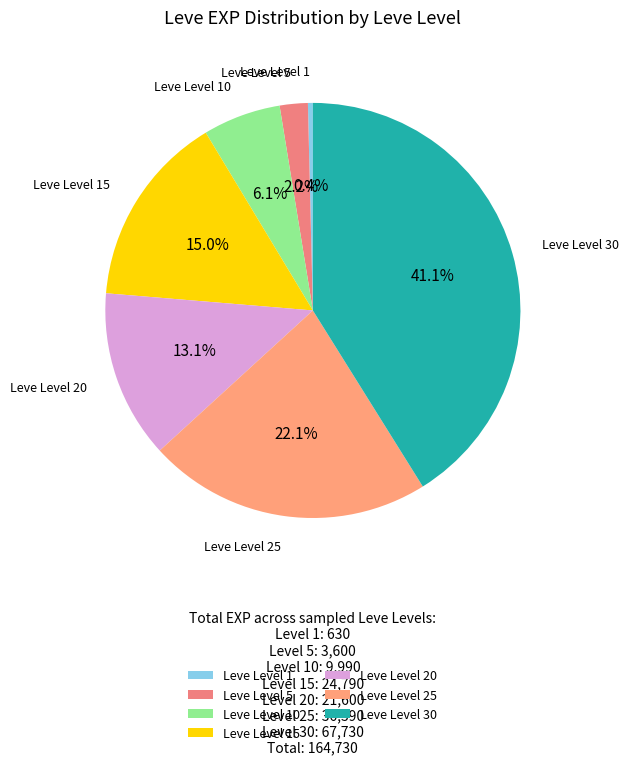

Is it true that Leve Level 20 is 8% of the pie?

False